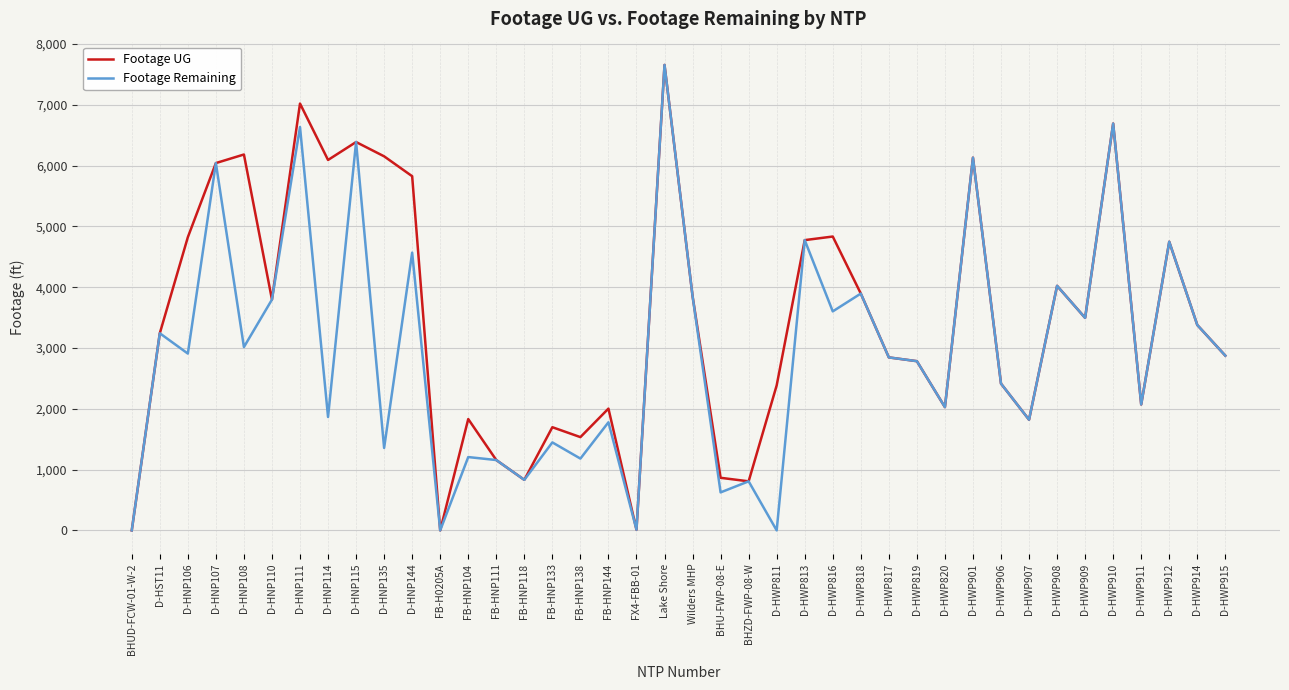

How many categories are shown in the chart?

40